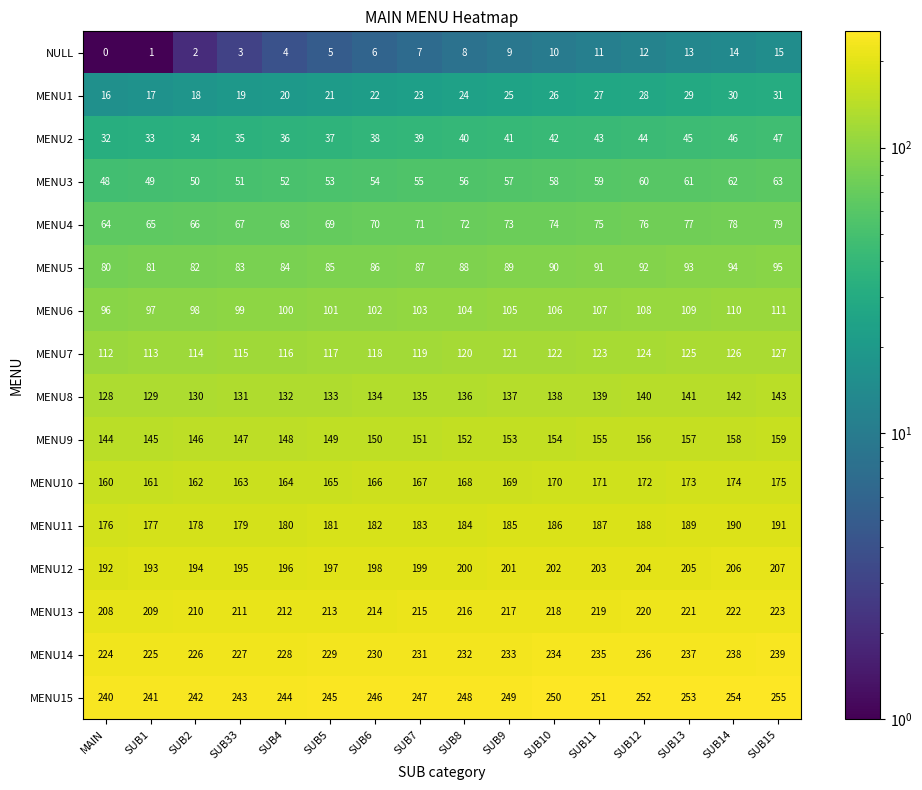

At which category is the sum across all series the highest?

SUB15